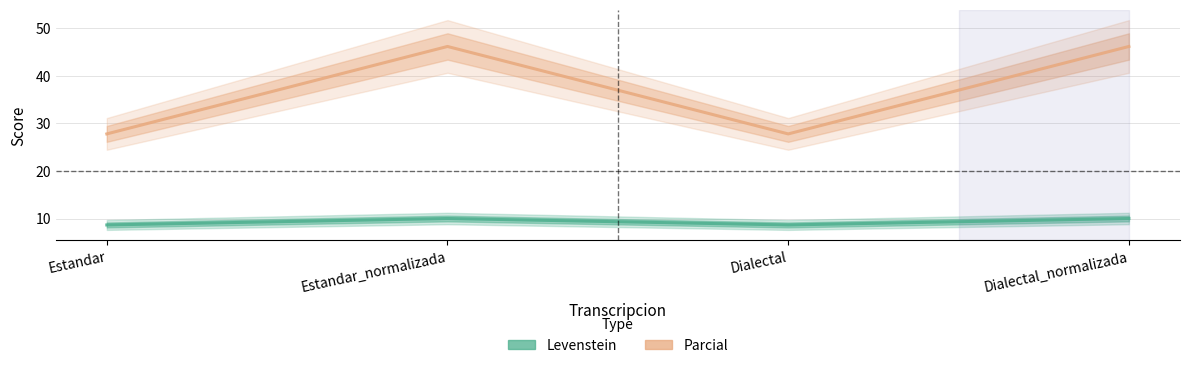

True or false: Parcial has more than 0 interior local peaks.

True